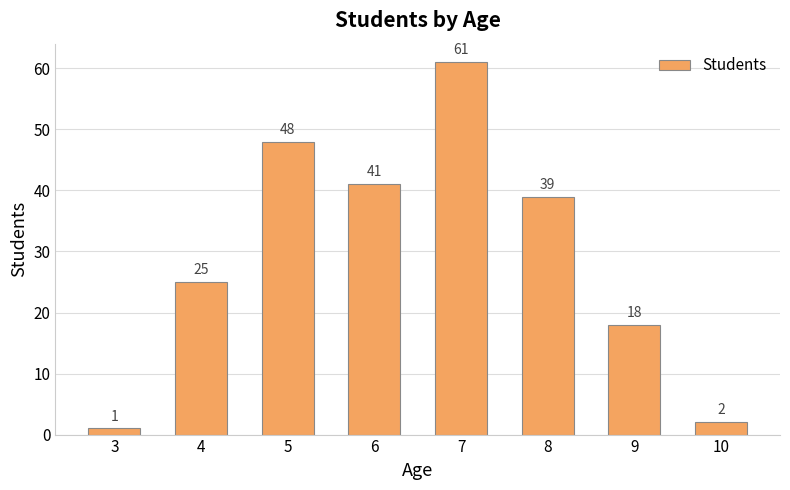

True or false: the data shows 11 at 9.

False